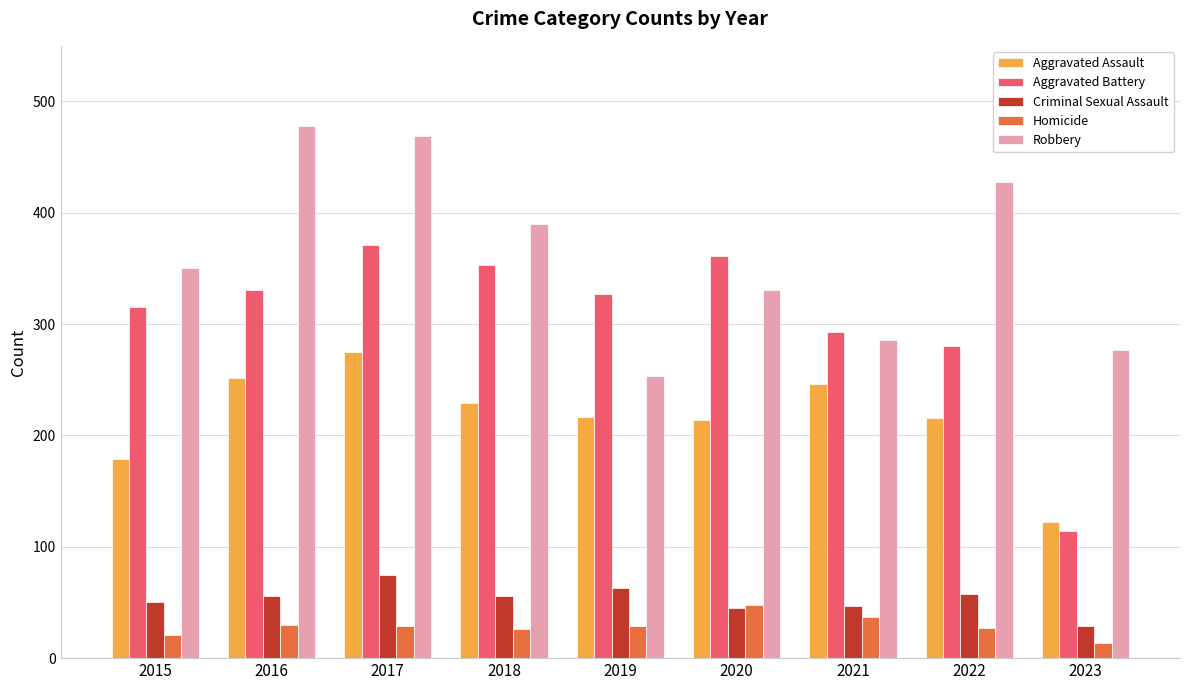

What is the difference between the highest and lowest values at 2023?

263